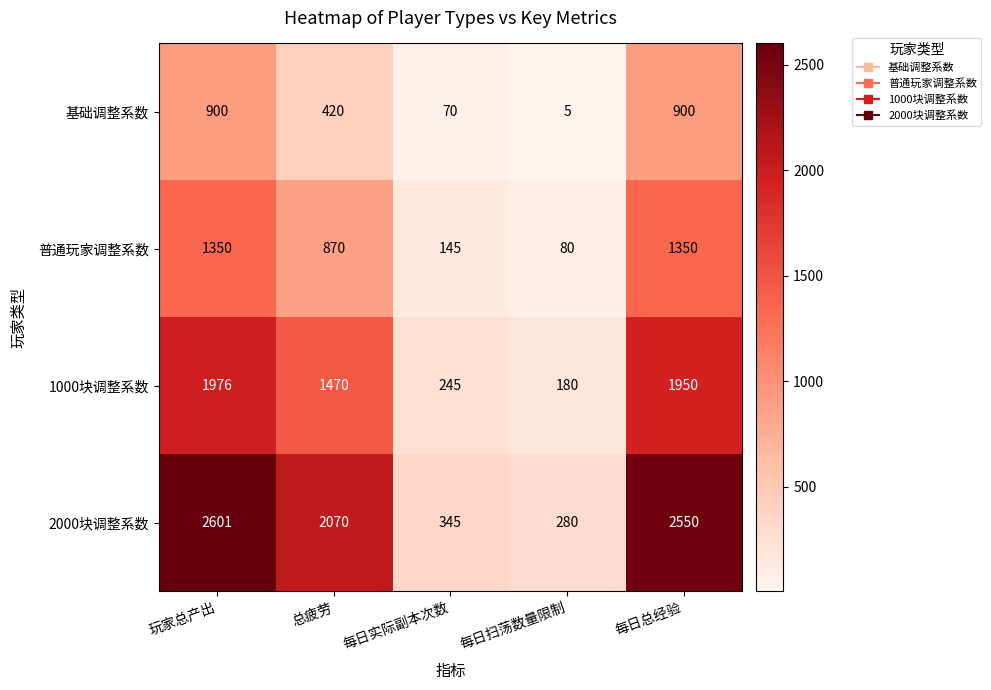

List the series in order of their overall mean, highest first.

2000块调整系数, 1000块调整系数, 普通玩家调整系数, 基础调整系数